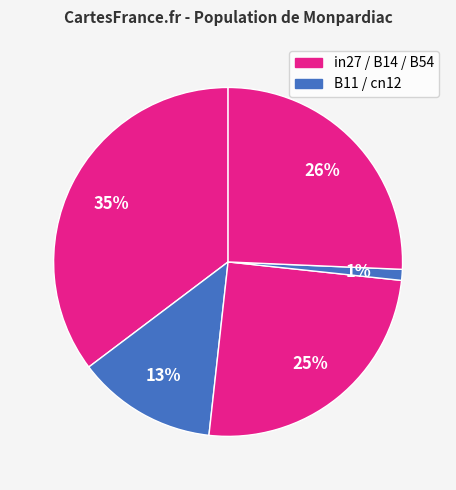

How many segments does this pie chart have?

5